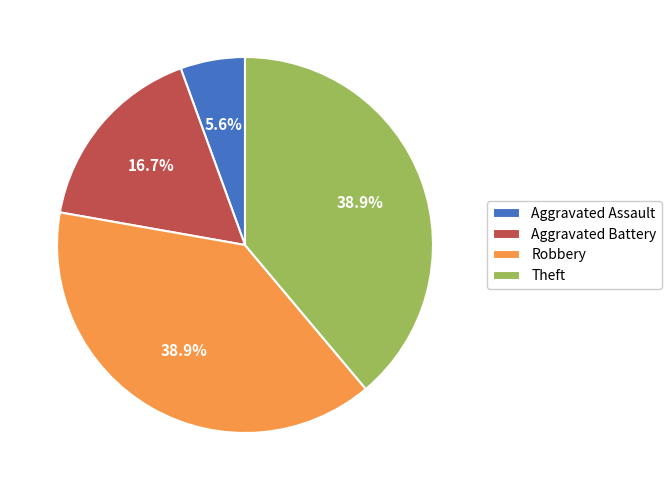

Count the number of slices in the pie.

4